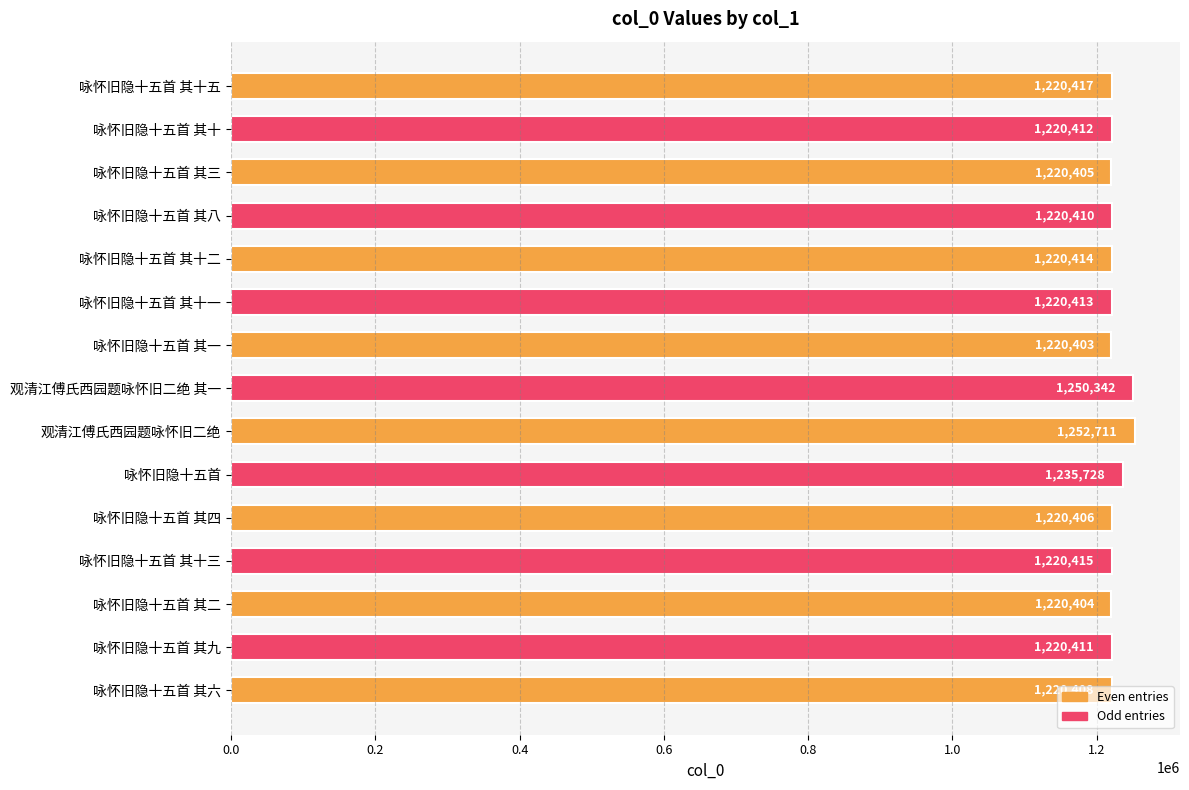

What is the sum of the values at 咏怀旧隐十五首 其八 and 咏怀旧隐十五首 其九?

2440821